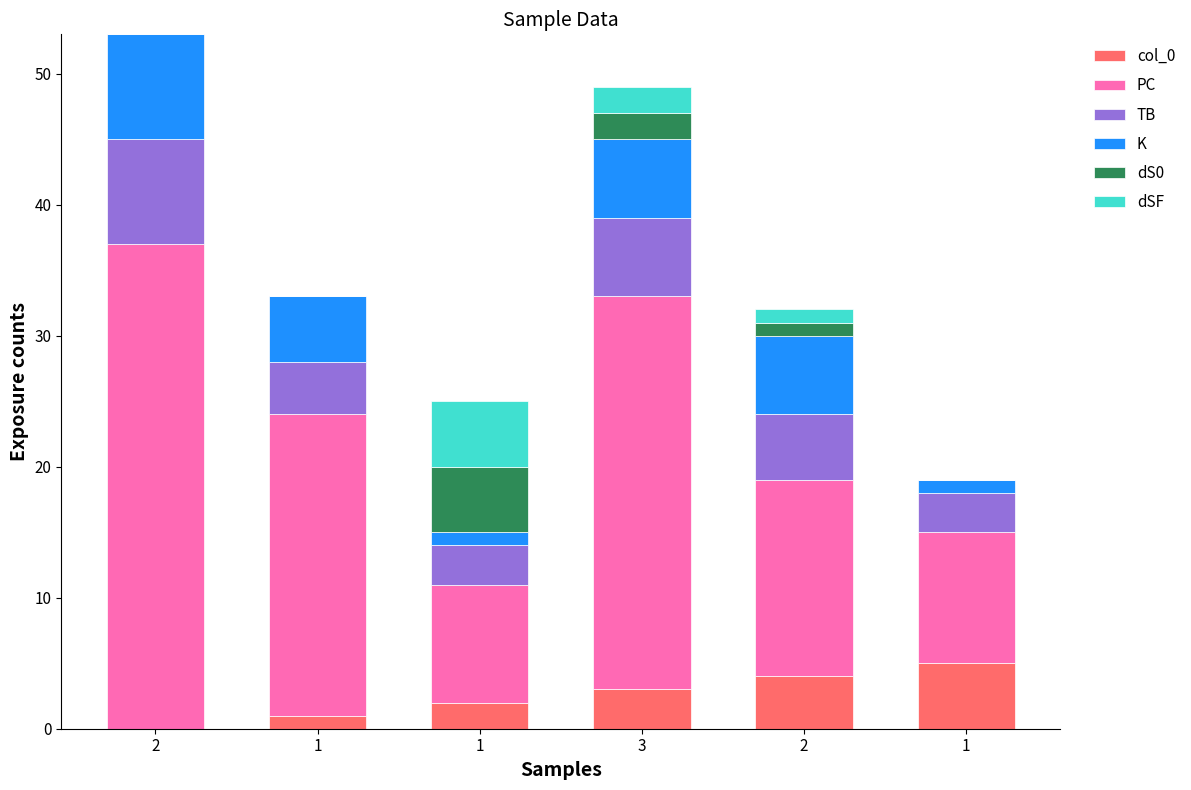

How many categories are shown in the chart?

6